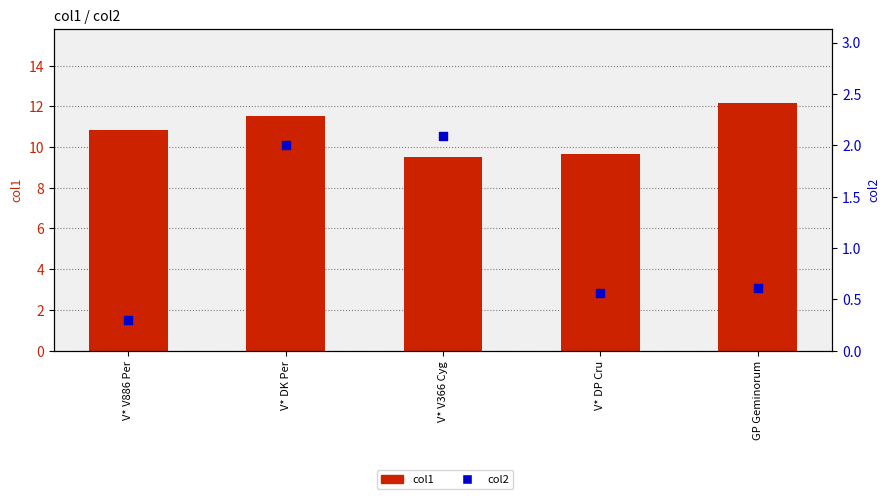

Which series contains the highest Y value?

col1